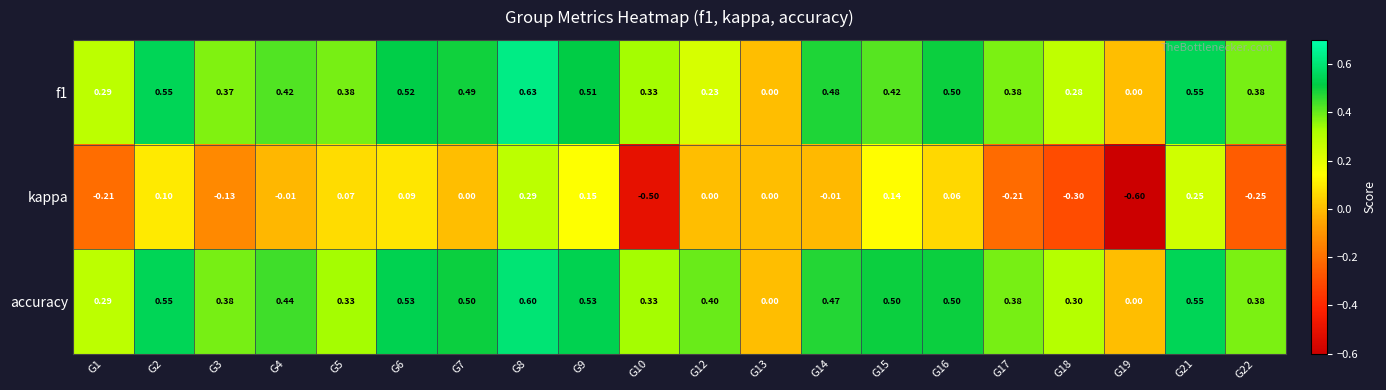

What is the total value across all series at G8?

1.5